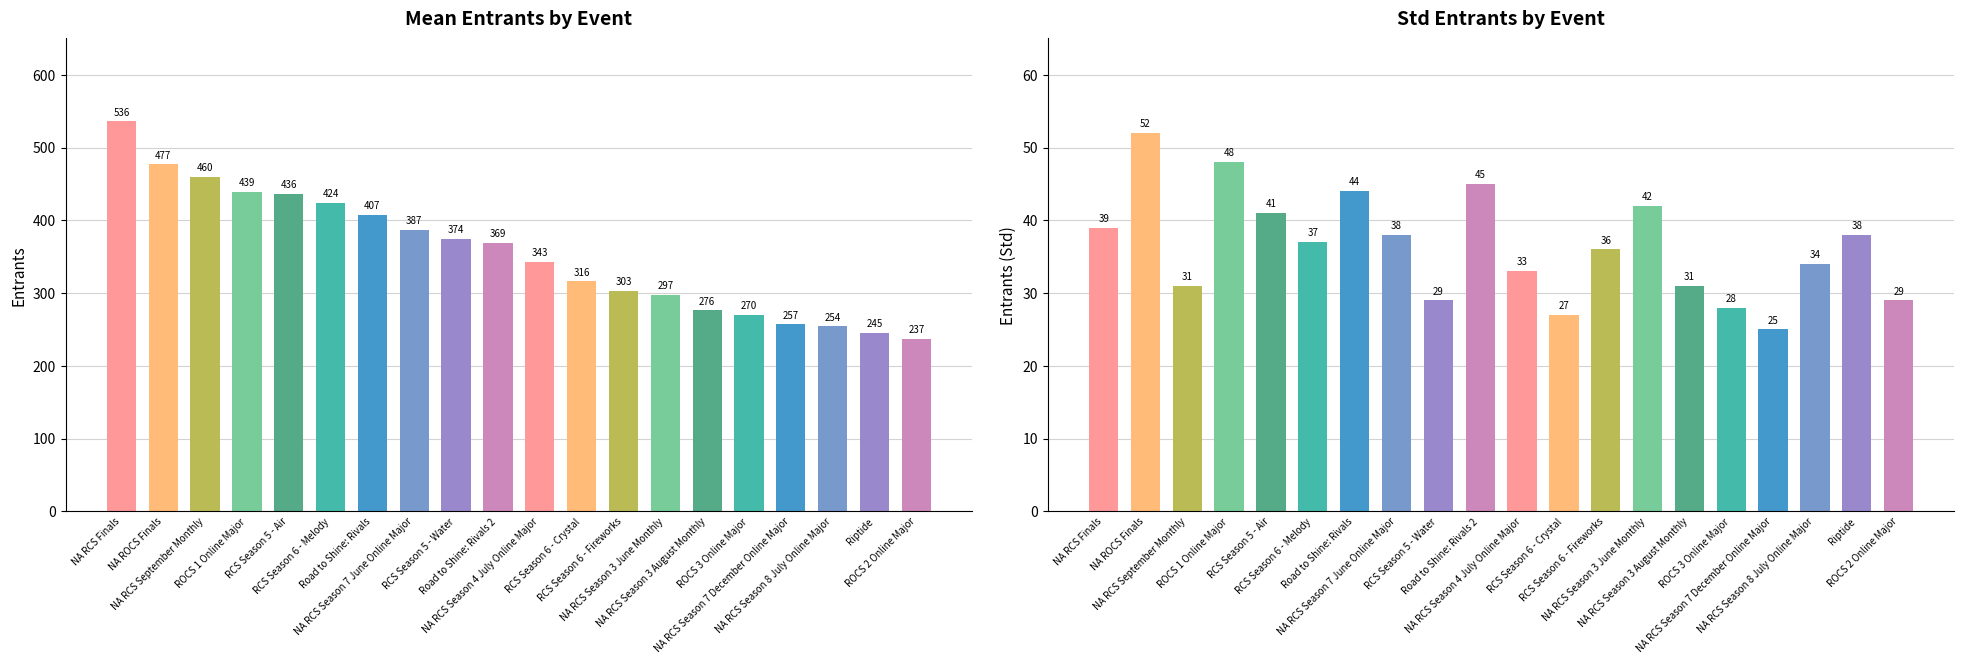

Where does the Mean Entrants series first go above 369?

NA RCS Finals